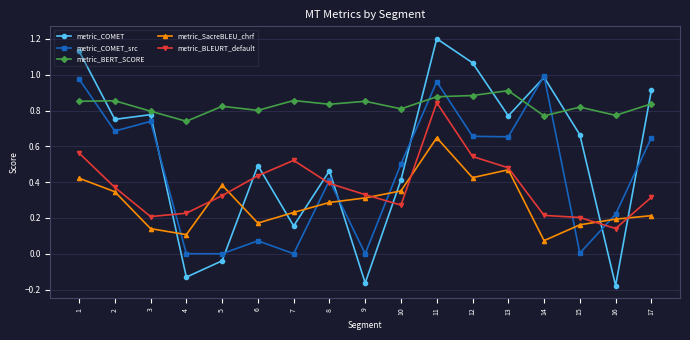

Between 4 and 5, which series saw the biggest shift?

metric_SacreBLEU_chrf